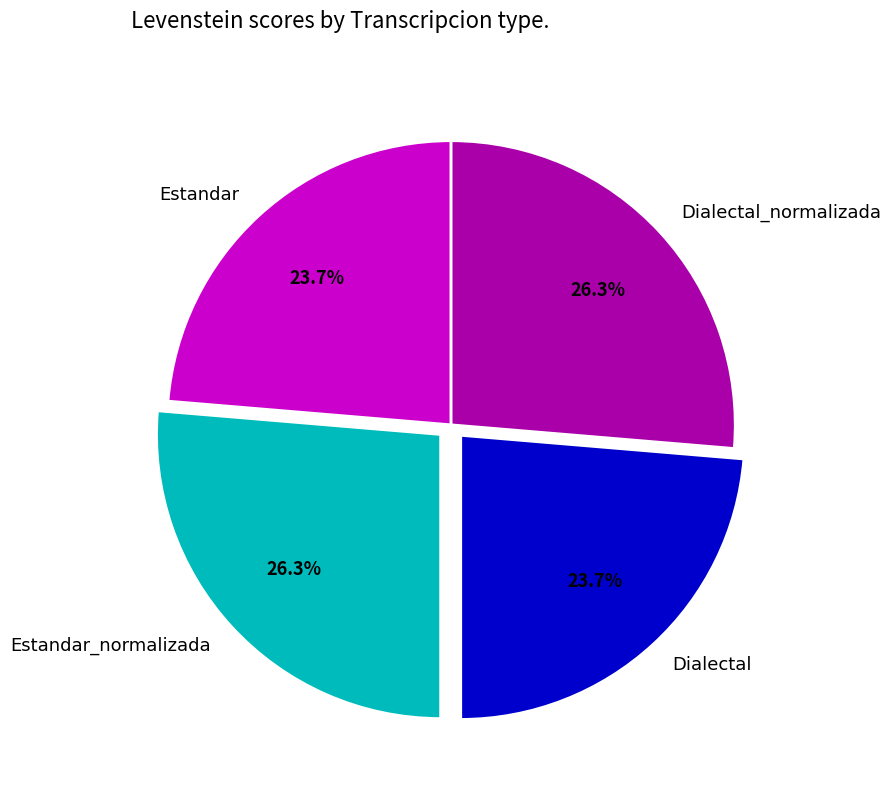

Count the number of slices in the pie.

4